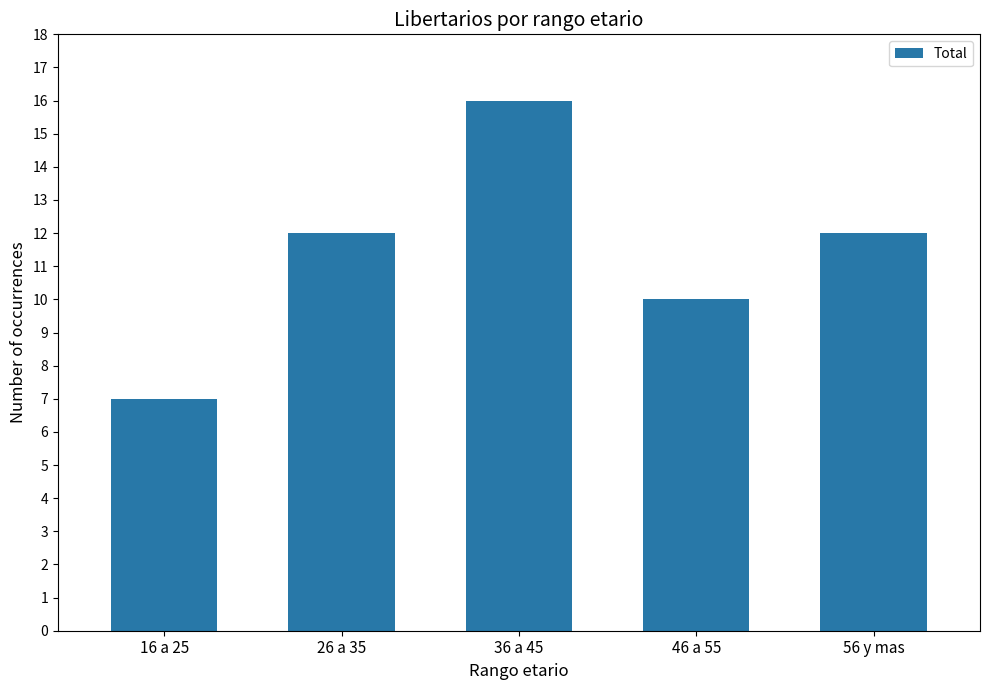

How many bars are there in total?

5